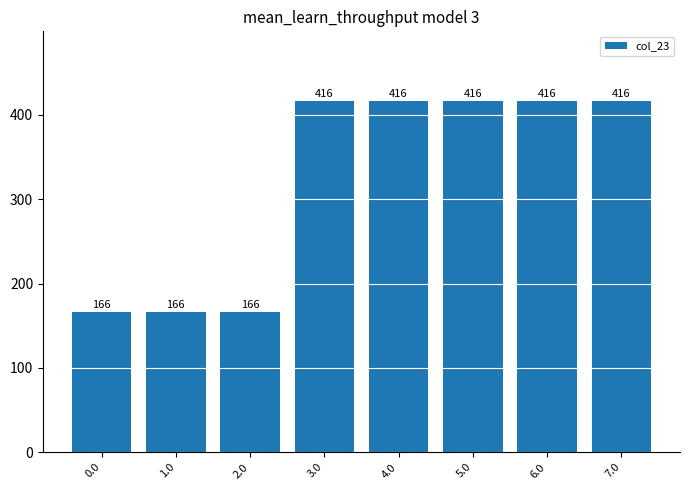

What is the label of the 1st bar from the right?

7.0